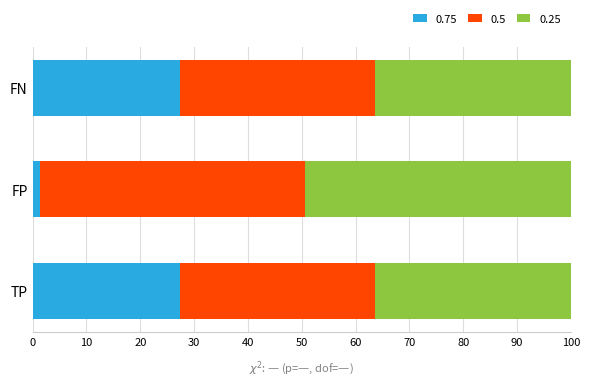

What is the total value across all series at FN?

100.0